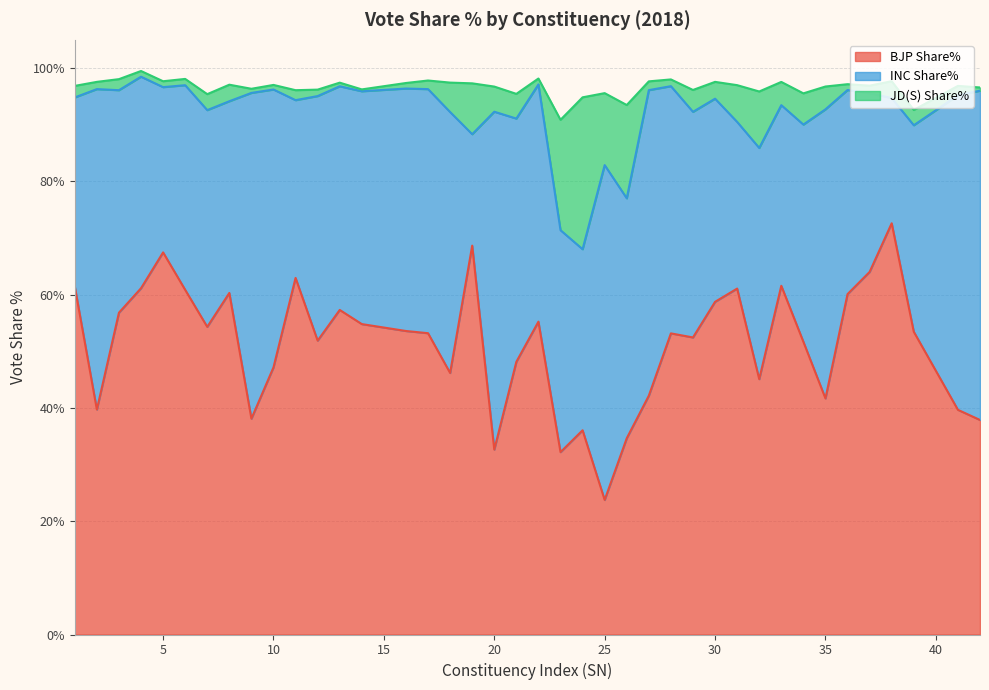

What is the highest value of the BJP Share% series?

72.6